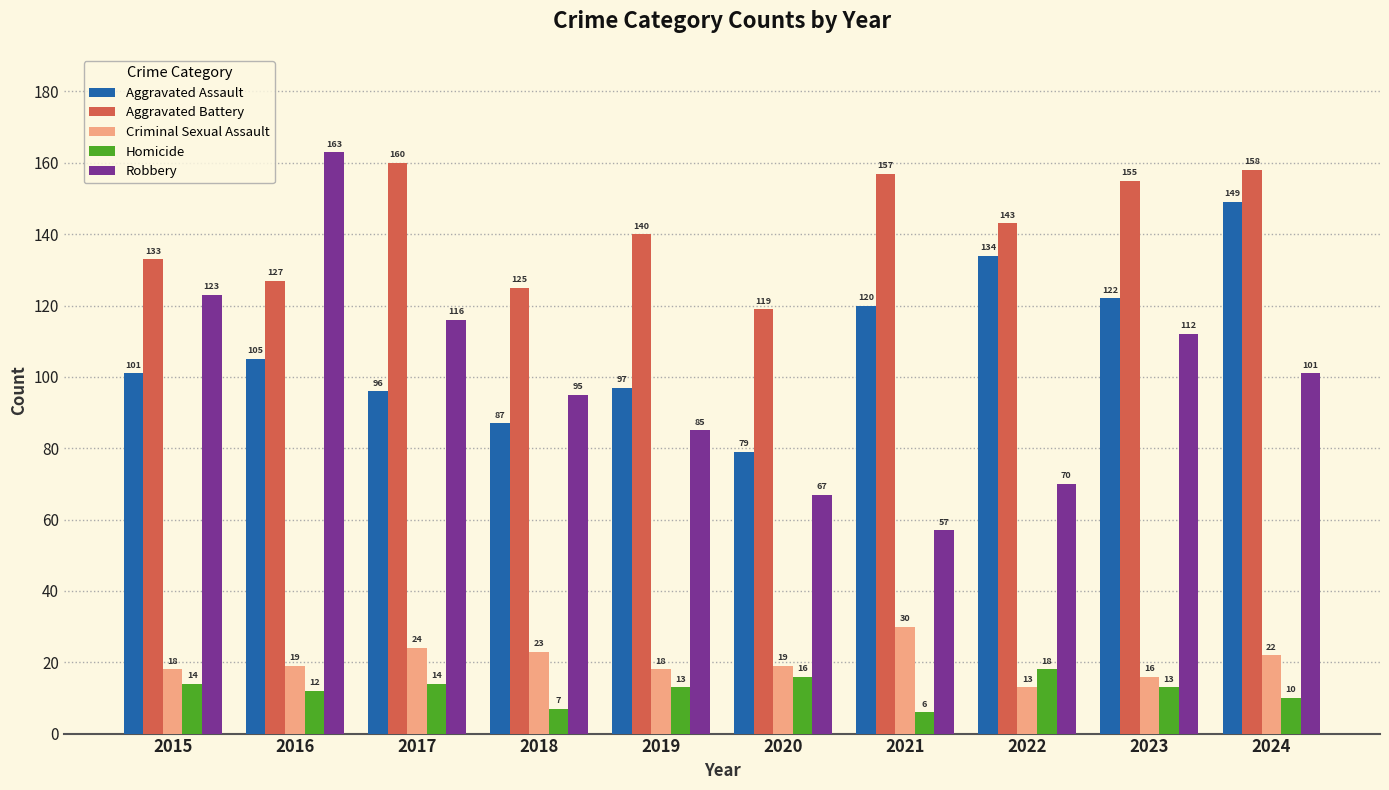

Reading left to right, what are all the values shown in this chart?

Aggravated Assault: 2015=101	2016=105	2017=96	2018=87	2019=97	2020=79	2021=120	2022=134	2023=122	2024=149
Aggravated Battery: 2015=133	2016=127	2017=160	2018=125	2019=140	2020=119	2021=157	2022=143	2023=155	2024=158
Criminal Sexual Assault: 2015=18	2016=19	2017=24	2018=23	2019=18	2020=19	2021=30	2022=13	2023=16	2024=22
Homicide: 2015=14	2016=12	2017=14	2018=7	2019=13	2020=16	2021=6	2022=18	2023=13	2024=10
Robbery: 2015=123	2016=163	2017=116	2018=95	2019=85	2020=67	2021=57	2022=70	2023=112	2024=101